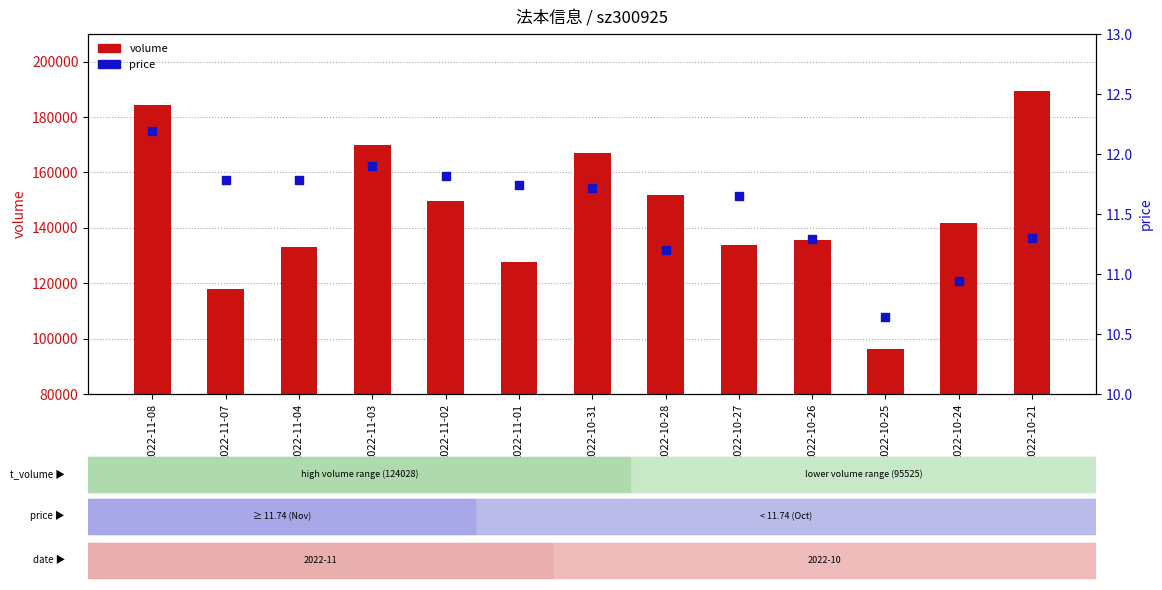

What is the total value across all series at 2022-11-08?

184390.2